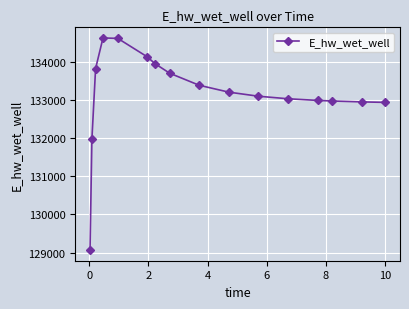

How many series are shown in this chart?

1